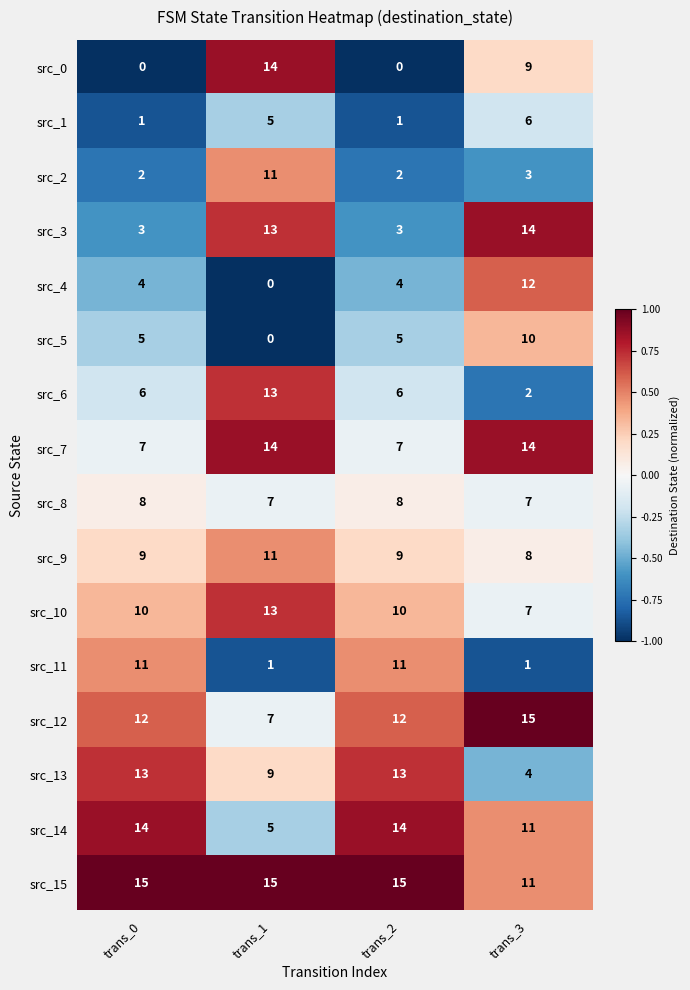

How many series are shown in this chart?

16